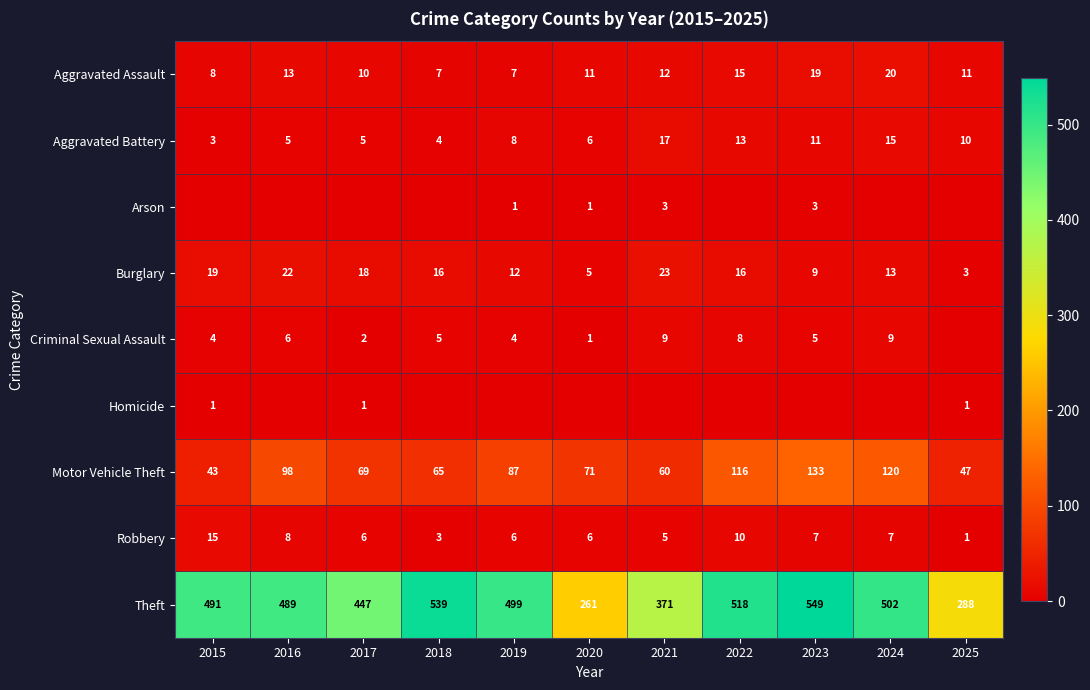

True or false: Theft has a value of 491 at 2015.

True